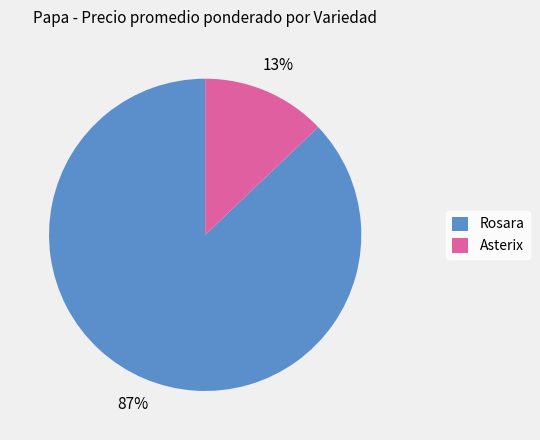

Combined, do Rosara and Asterix account for over 50%?

Yes